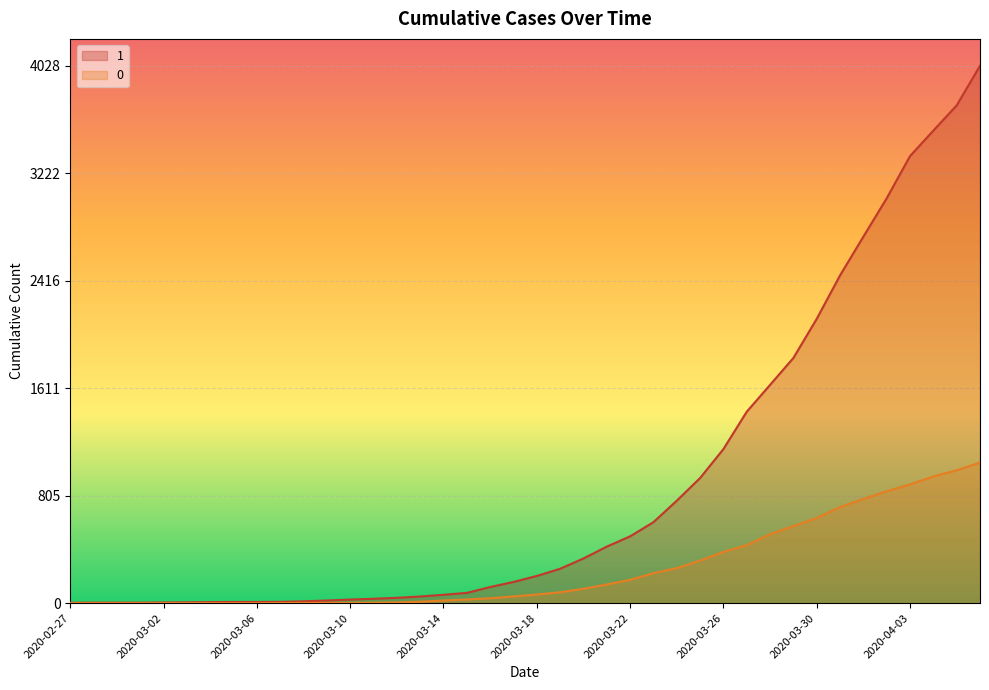

Which series changed the most between 2020-03-07 and 2020-03-20?

1